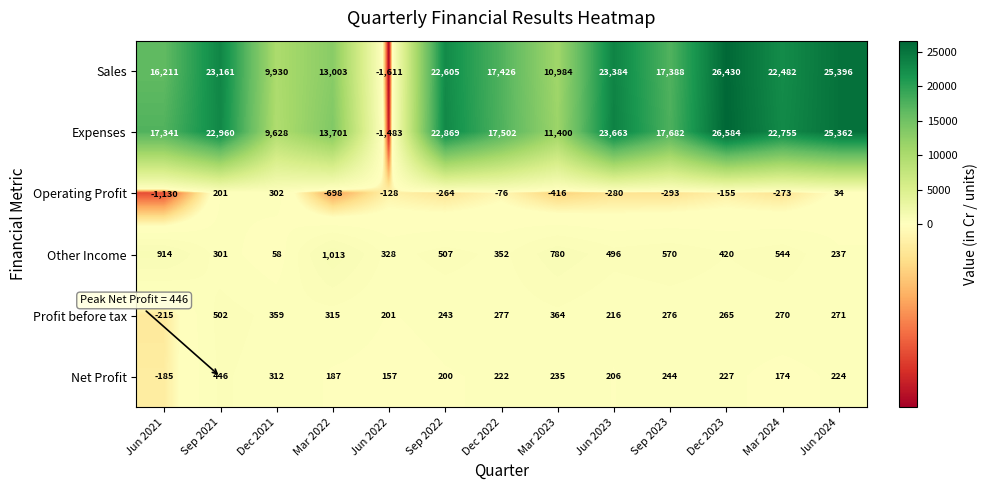

At which label does Sales reach its peak?

Dec 2023